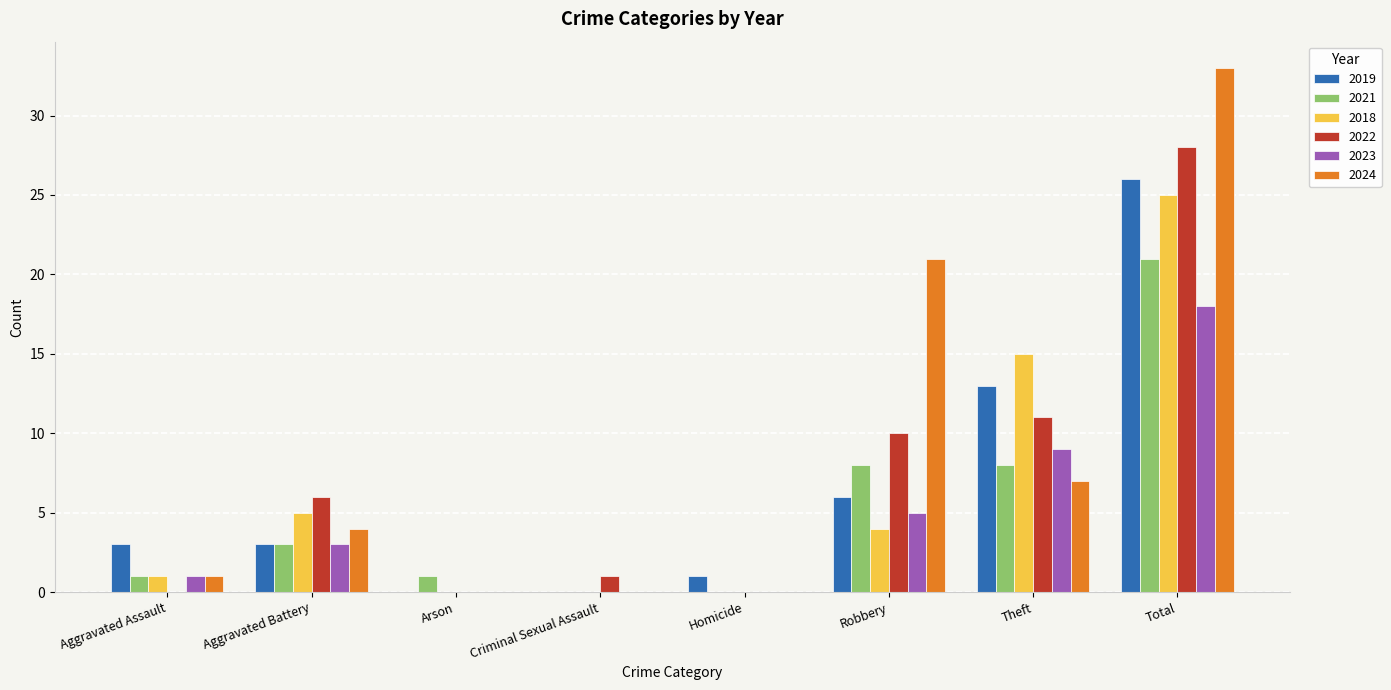

What is the approximate value of 2022 at Aggravated Battery, to the nearest 10?

10